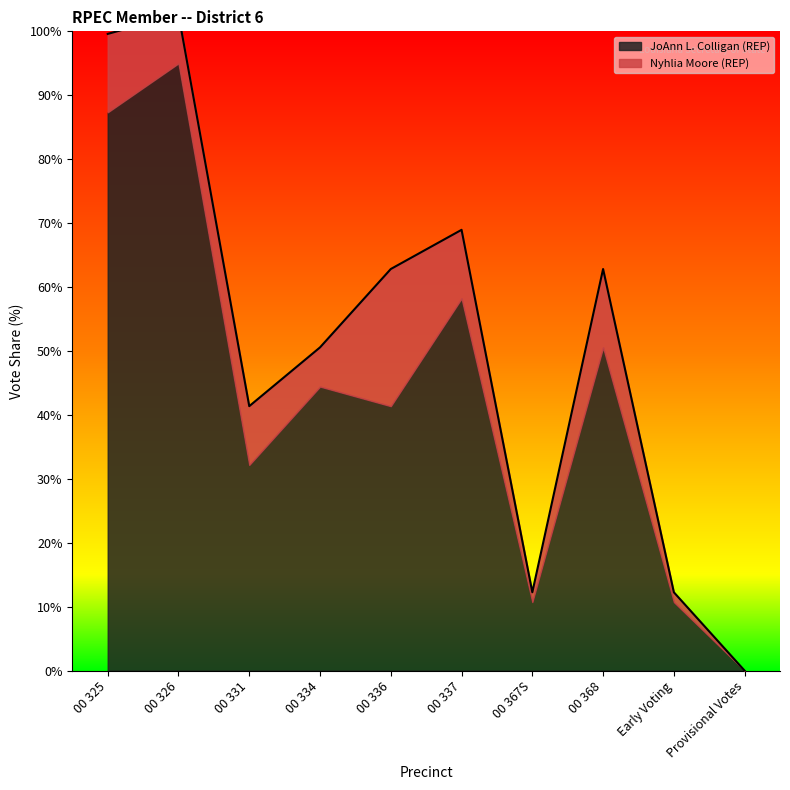

What value does the data have at Early Voting?

12.3